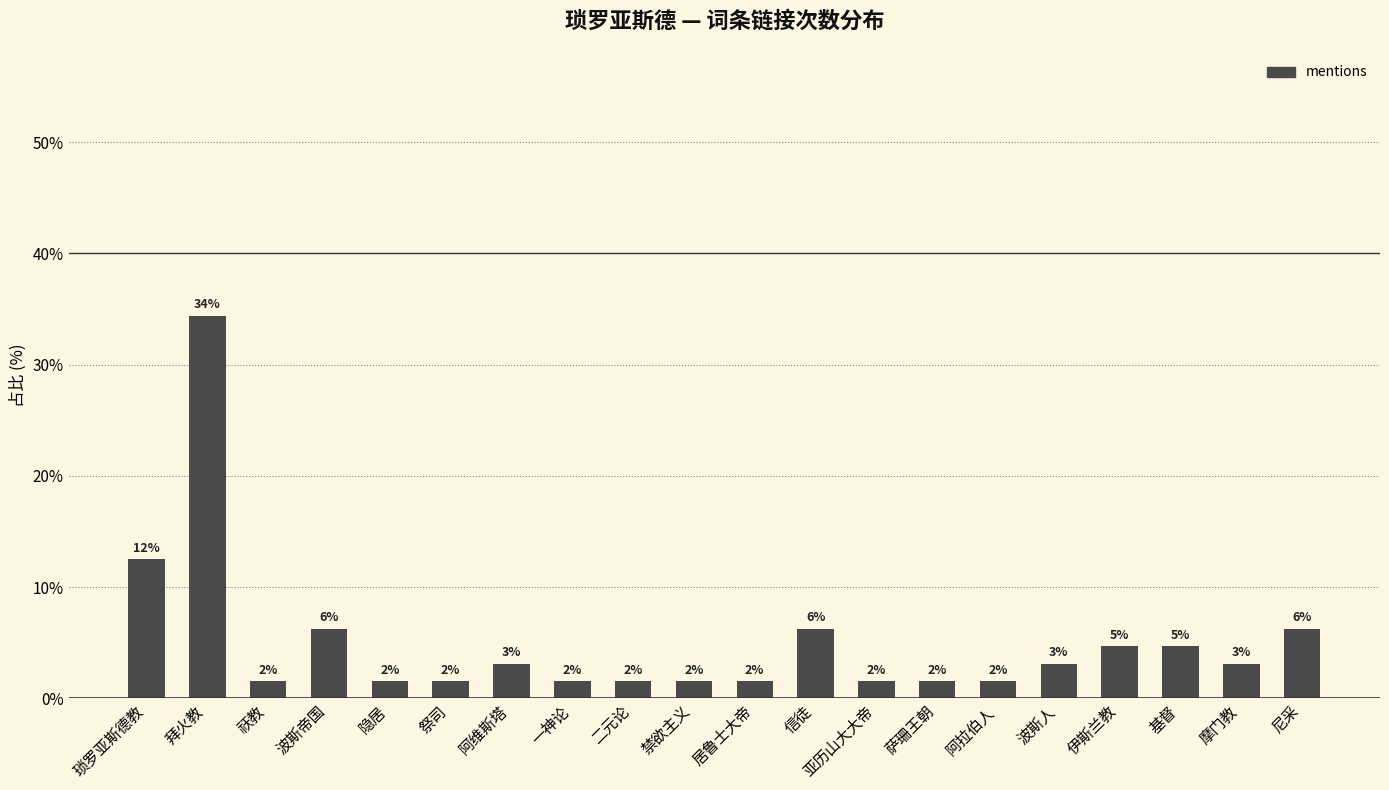

What is the average value?

5.0